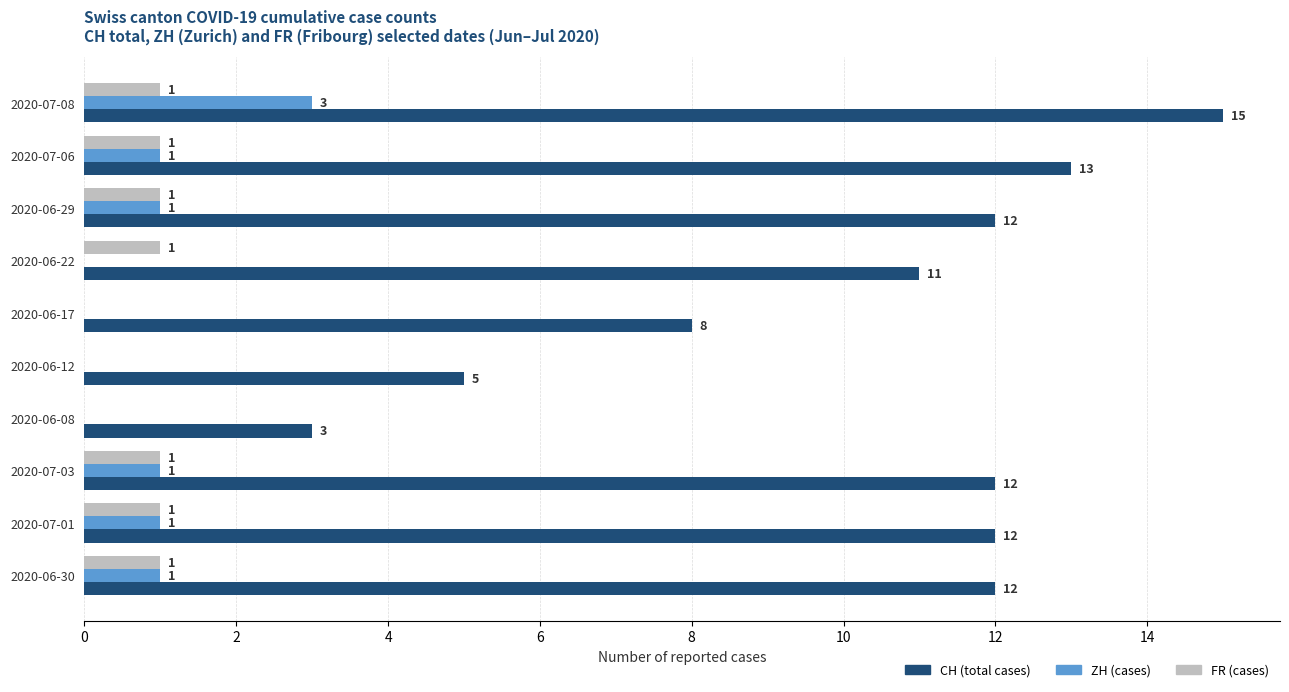

How many series are shown in this chart?

3